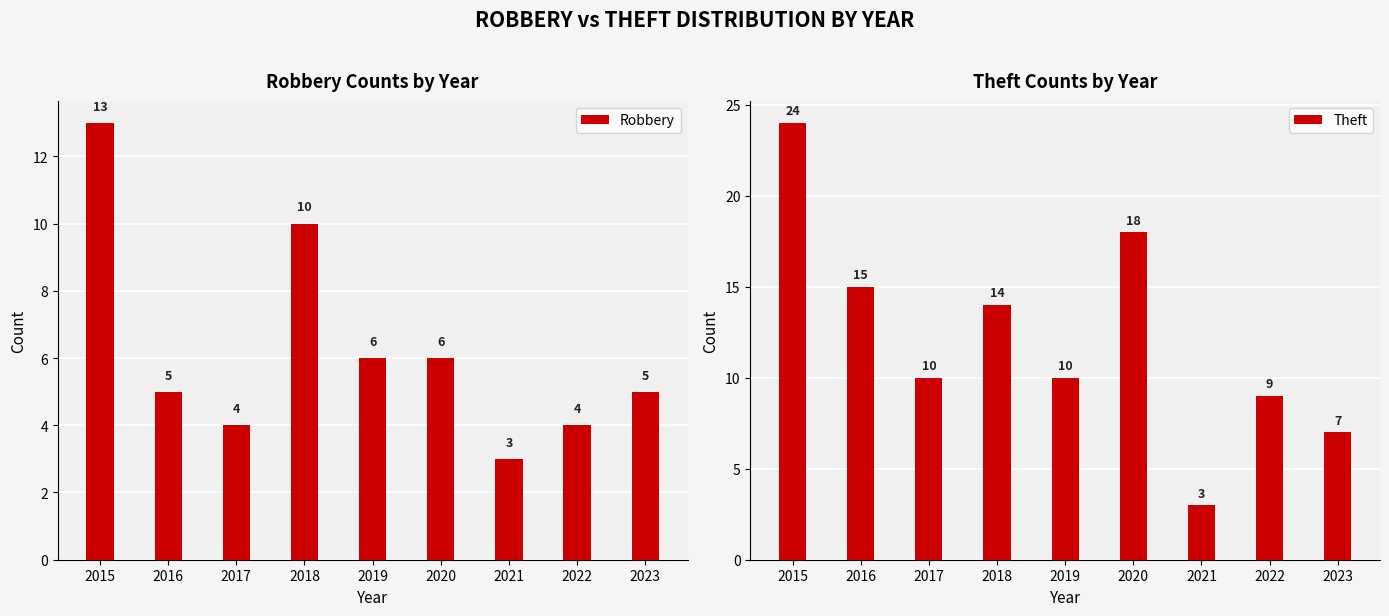

What is the difference between the Theft values at 2019 and 2020?

8